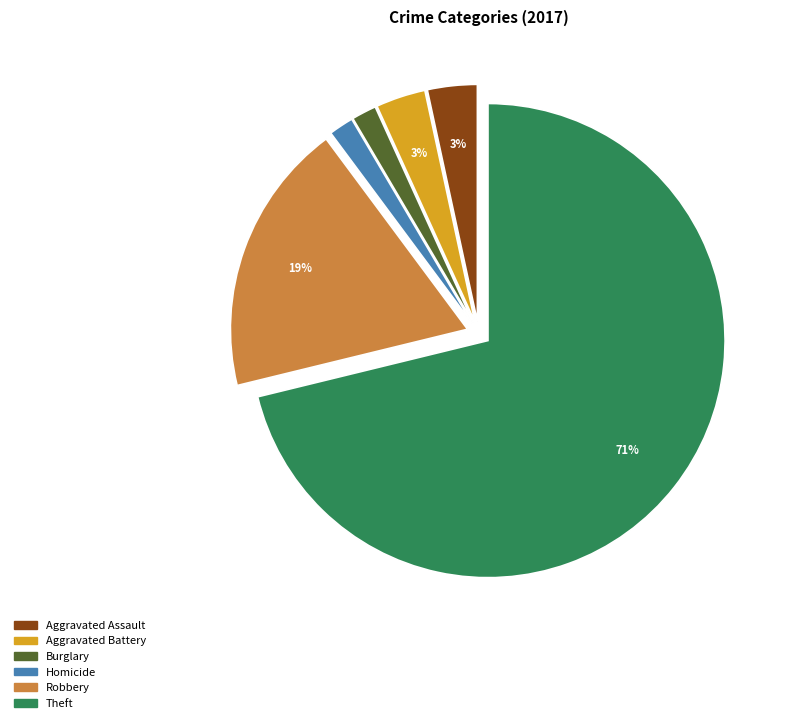

Count the number of slices in the pie.

6